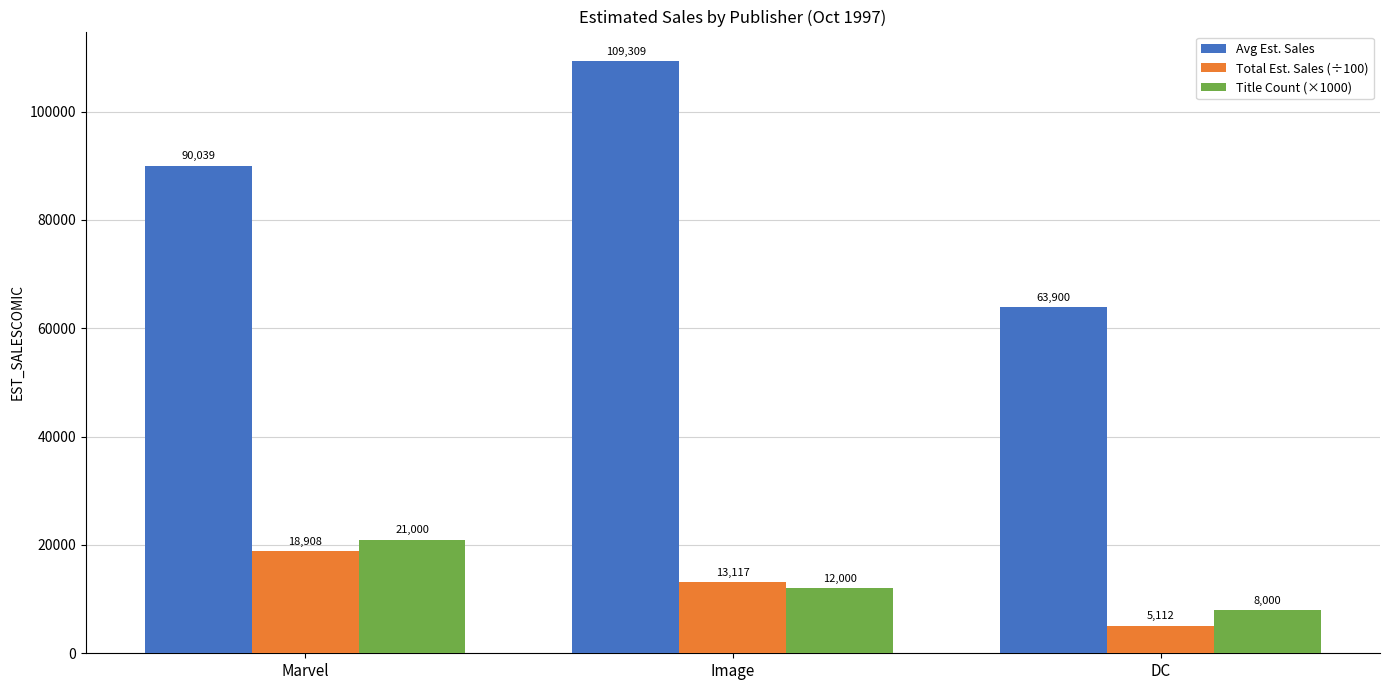

How many series are shown in this chart?

3